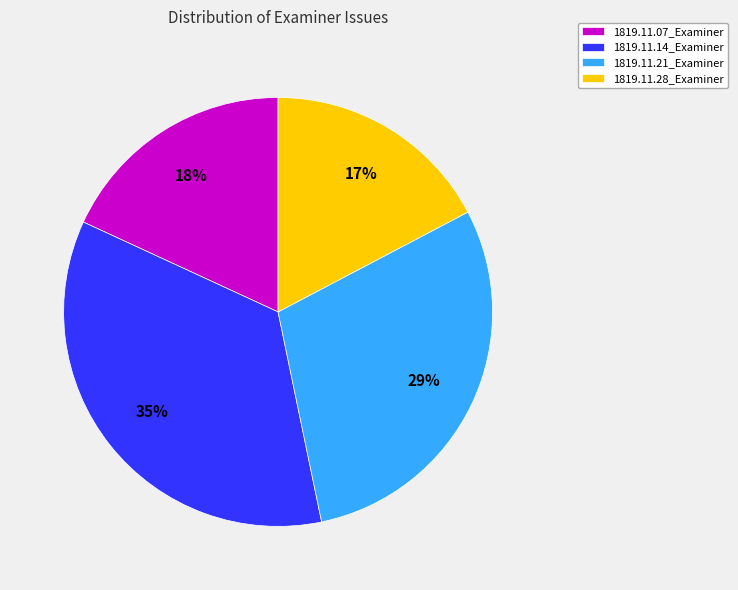

How many slices are in this pie chart?

4